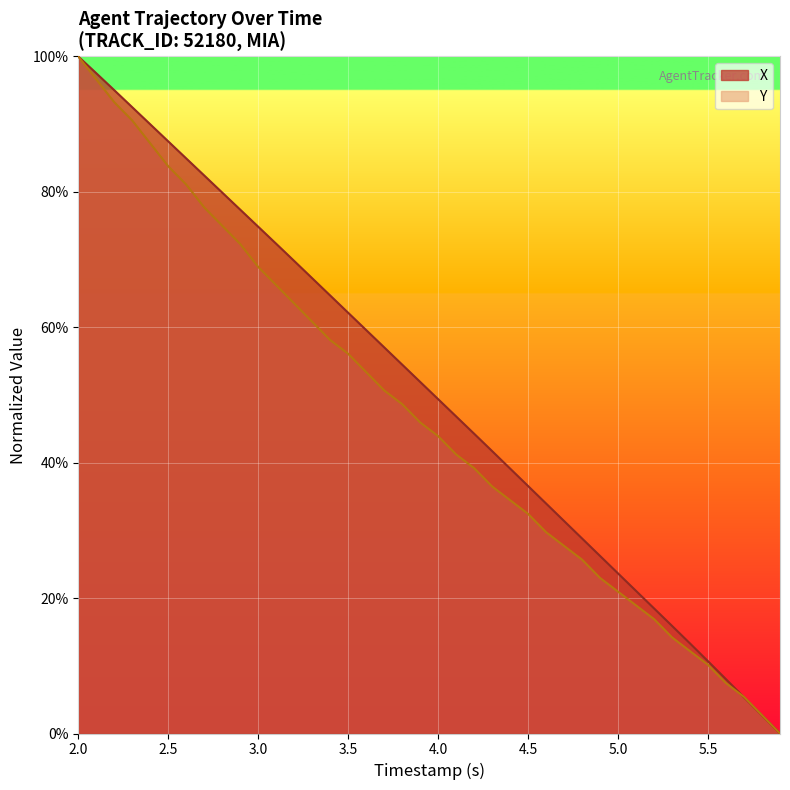

At 4.0, list the series in order from smallest to largest.

Y, X